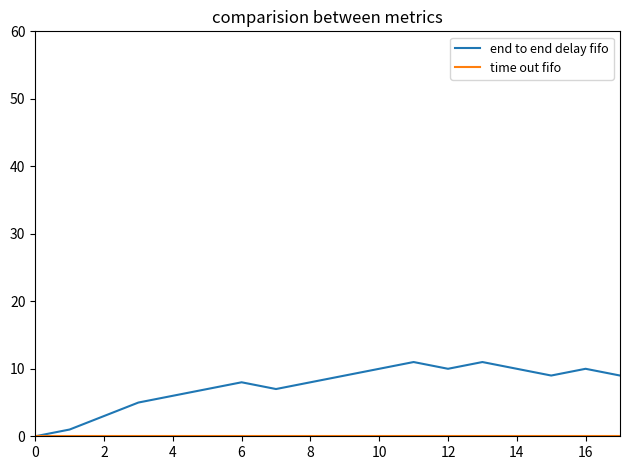

Which series has the largest range (max minus min)?

end to end delay fifo